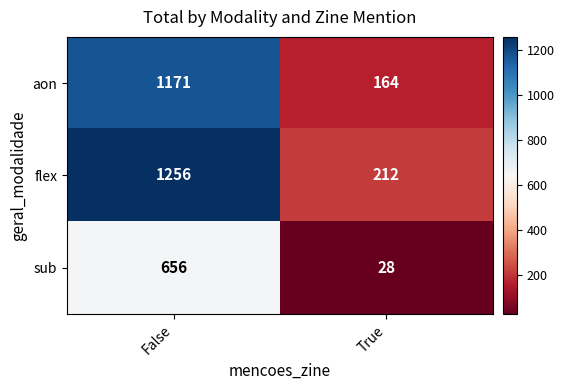

Is the value of flex at False greater than the value of aon at True?

Yes